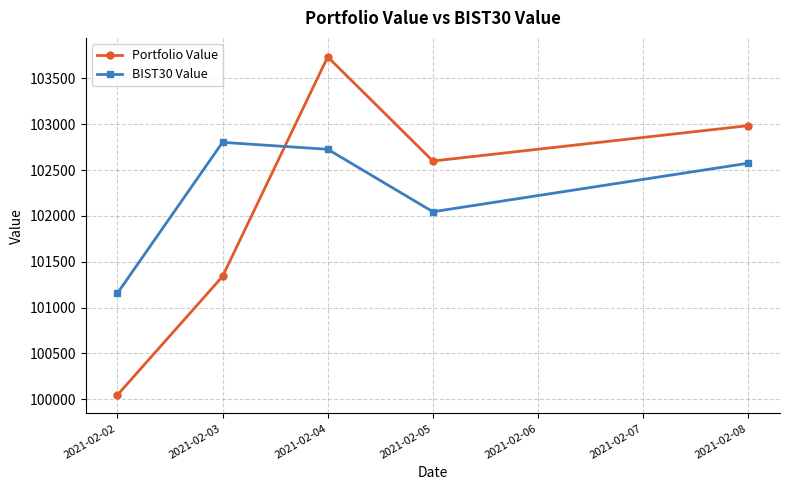

At which category does Portfolio Value reach its first local peak?

2021-02-04